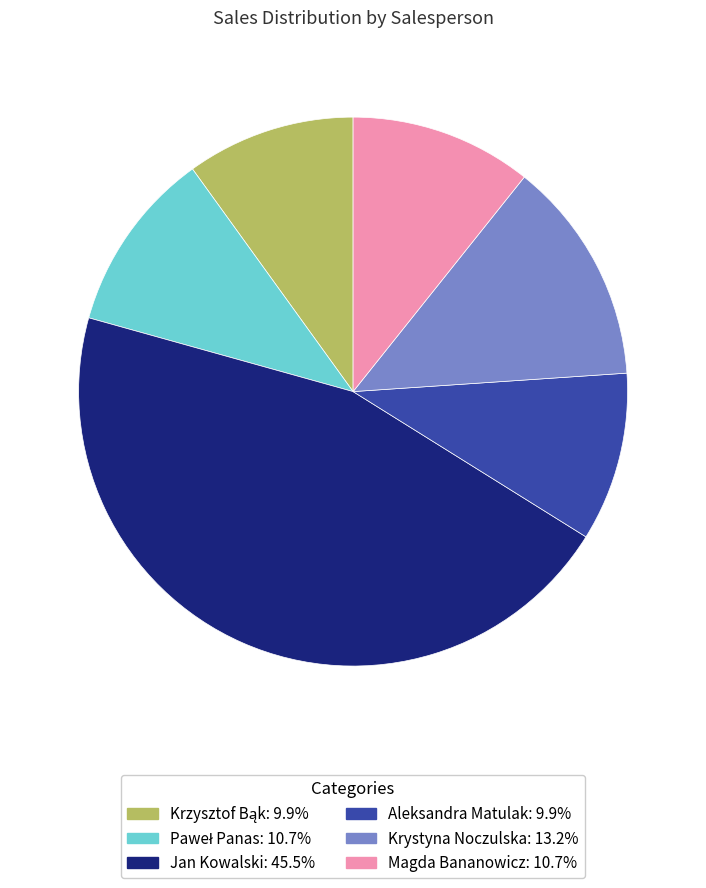

How many slices are in this pie chart?

6